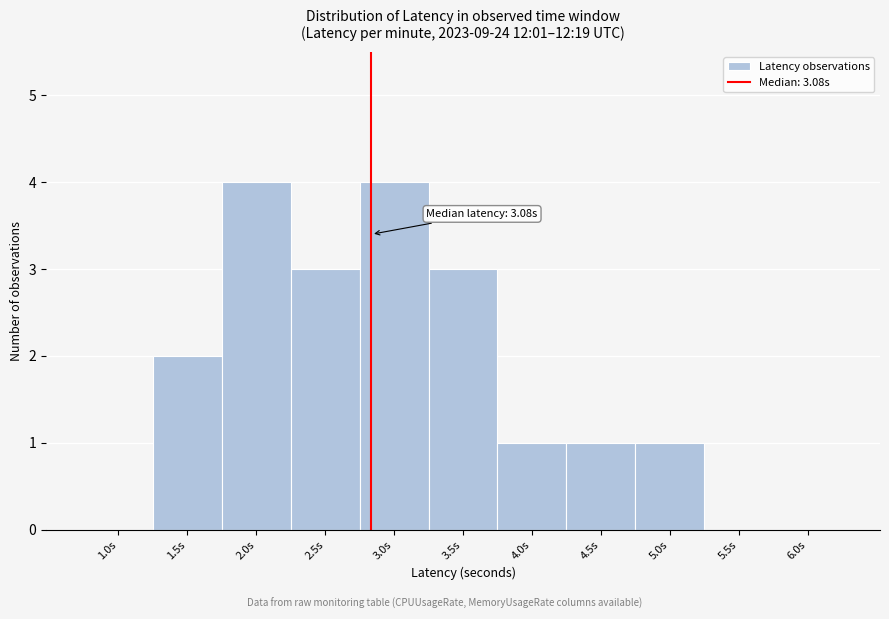

Reading left to right, what are all the values shown in this chart?

1.0s=0	1.5s=2	2.0s=4	2.5s=3	3.0s=4	3.5s=3	4.0s=1	4.5s=1	5.0s=1	5.5s=0	6.0s=0